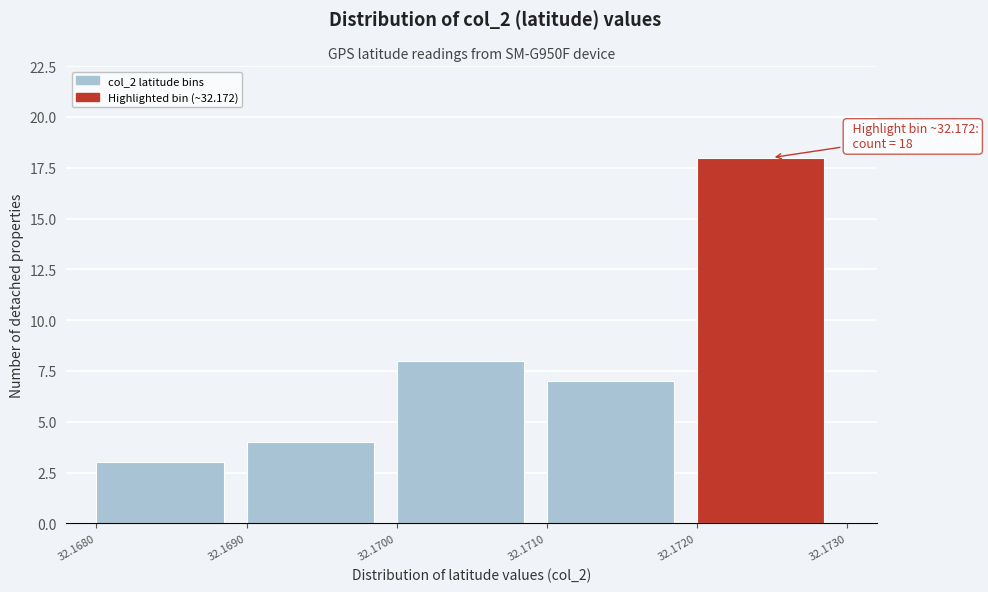

Which range on the x-axis has the tallest bar?

32.1720 to 32.1730